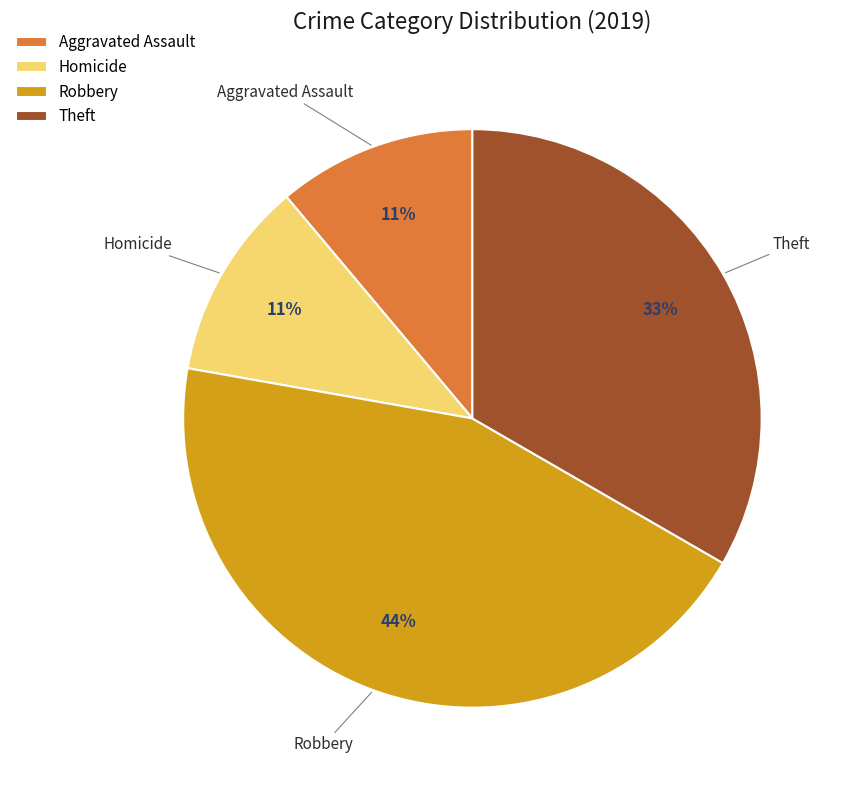

Which slice is the largest?

Robbery